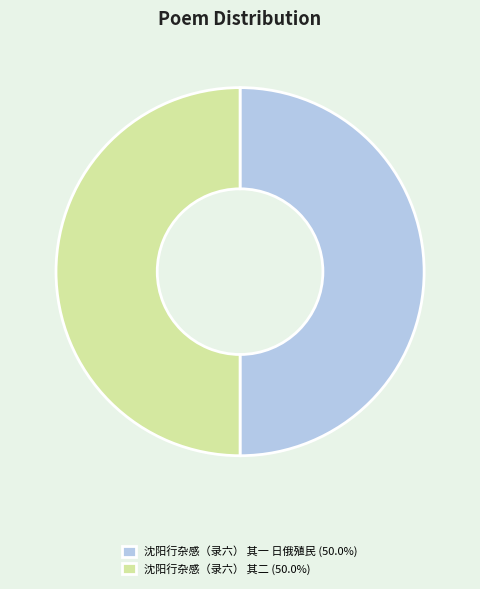

Approximately how many times larger is the value at 沈阳行杂感（录六） 其一 日俄殖民 (50.0%) compared to 沈阳行杂感（录六） 其二 (50.0%)?

1.0